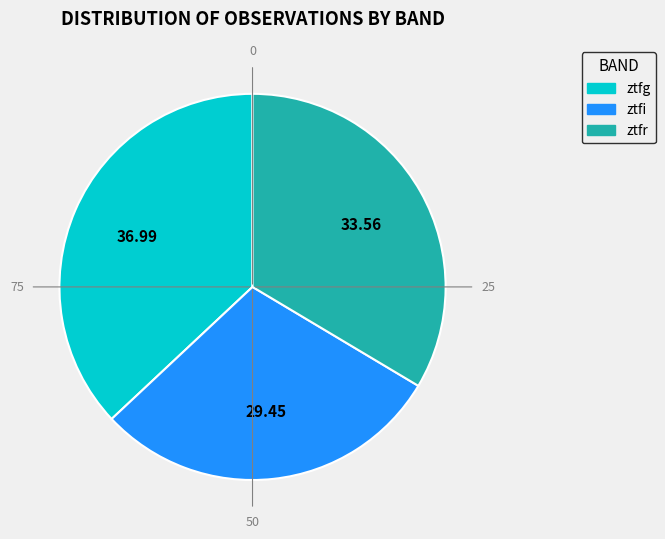

What is the largest slice in the pie chart?

ztfg